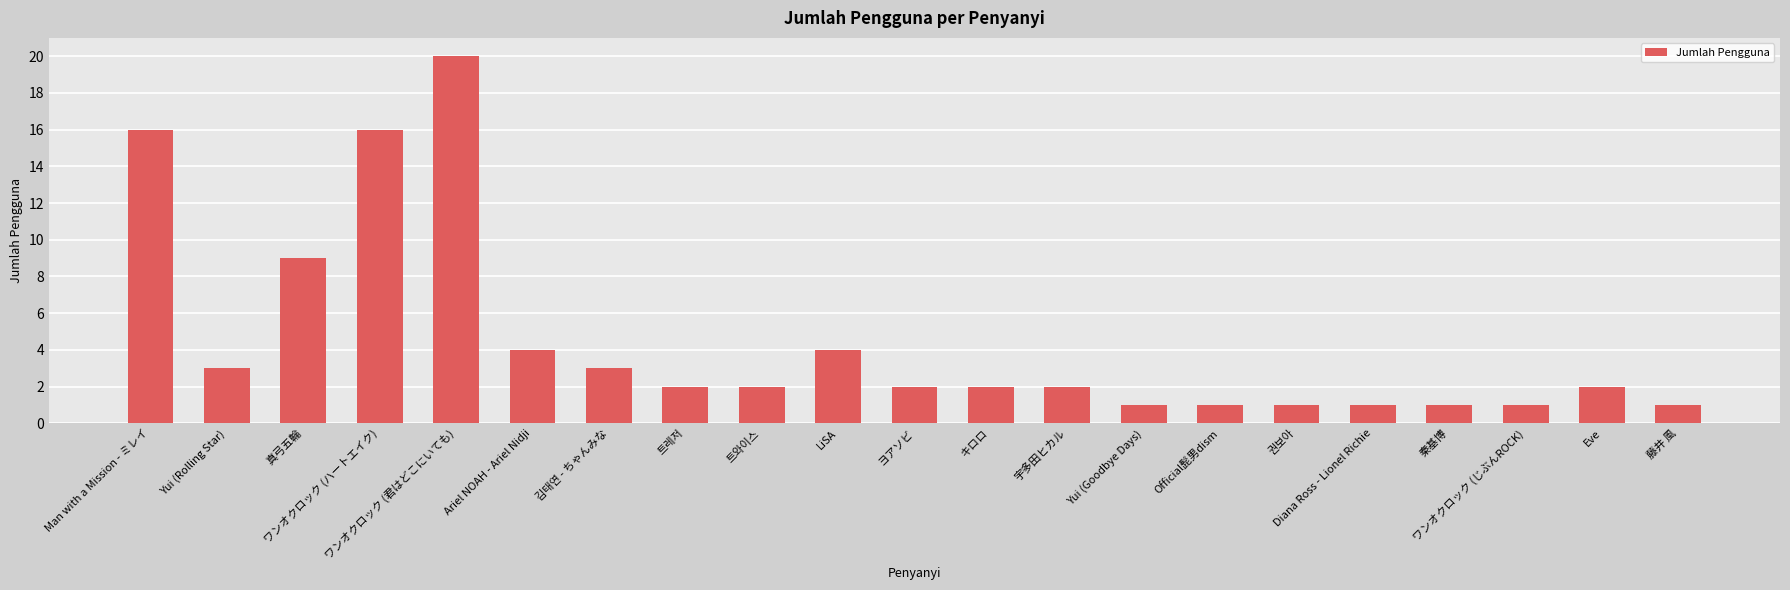

Count the number of categories in the chart.

21